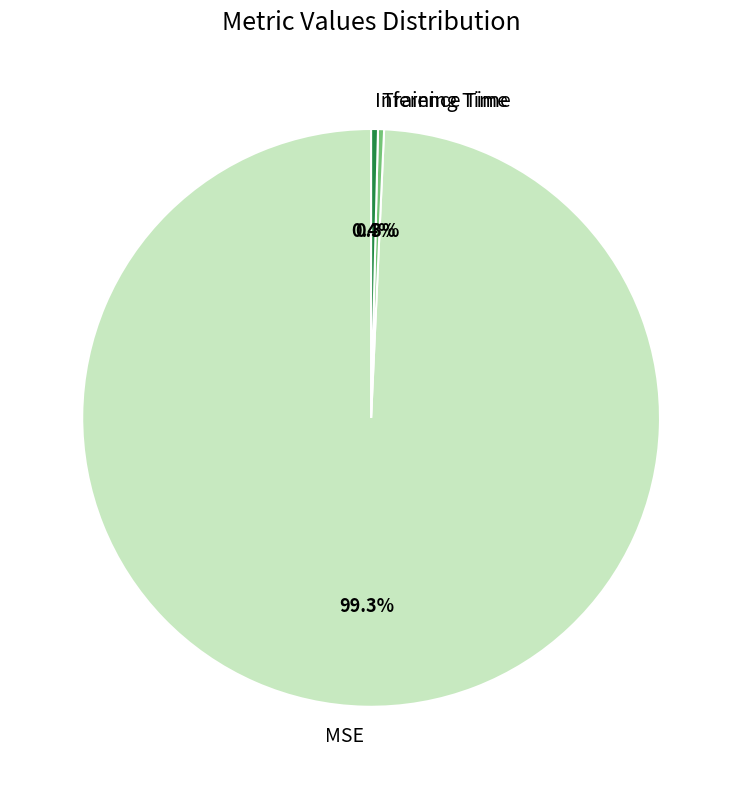

Does Inference Time account for over 50% of the chart?

No